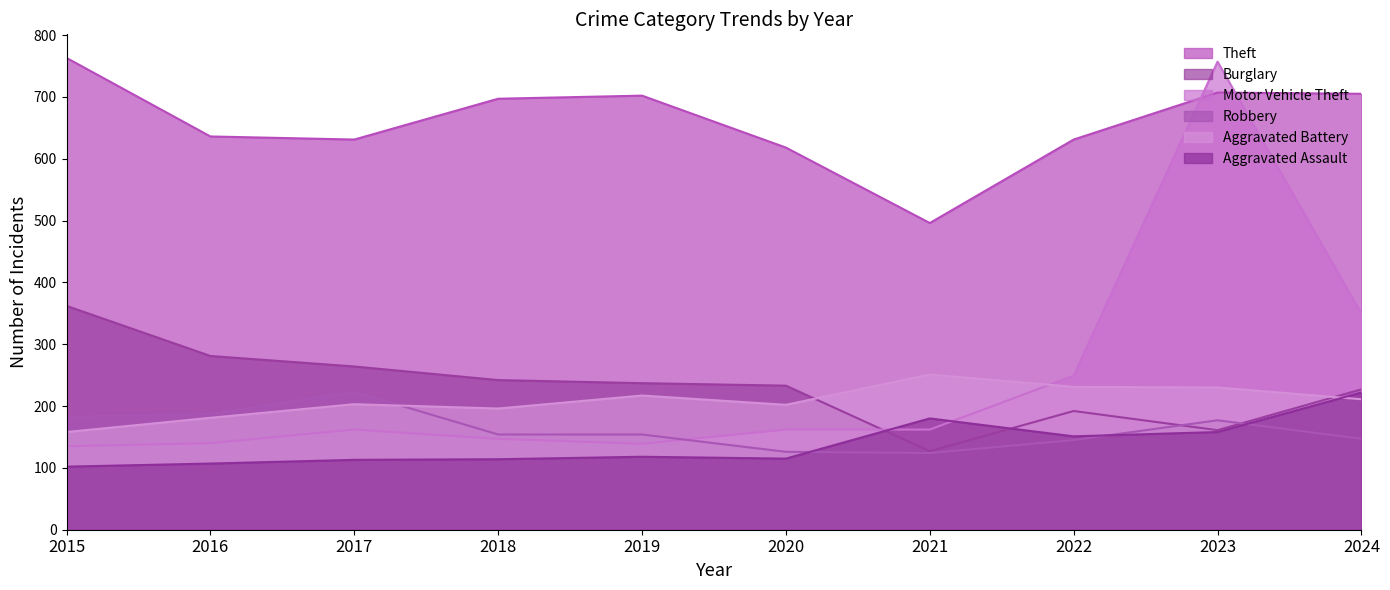

Read the Motor Vehicle Theft value at 2023, to the nearest 50.

750